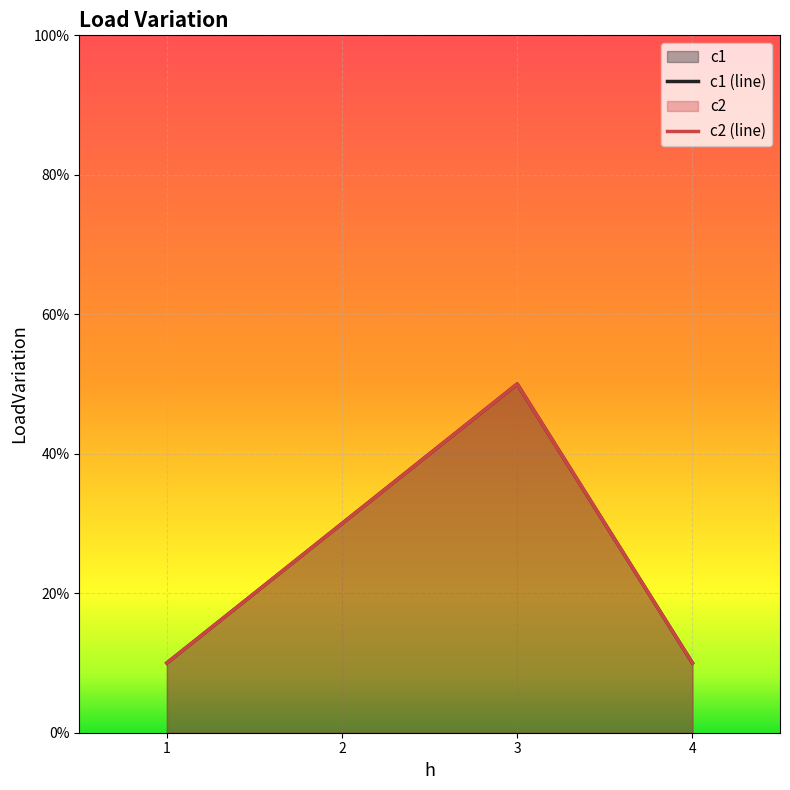

True or false: c2 (line) and c1 (line) intersect in this chart.

False